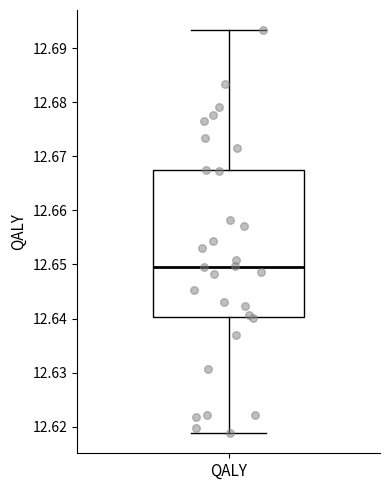

Transcribe this box plot: give where the median line is, the range the box spans, and where the two whiskers end, as read against the y-axis. The values are not printed on the chart, so give them approximately, as read against the axis.

median 12.650, box 12.640 to 12.667, whiskers 12.619 to 12.693